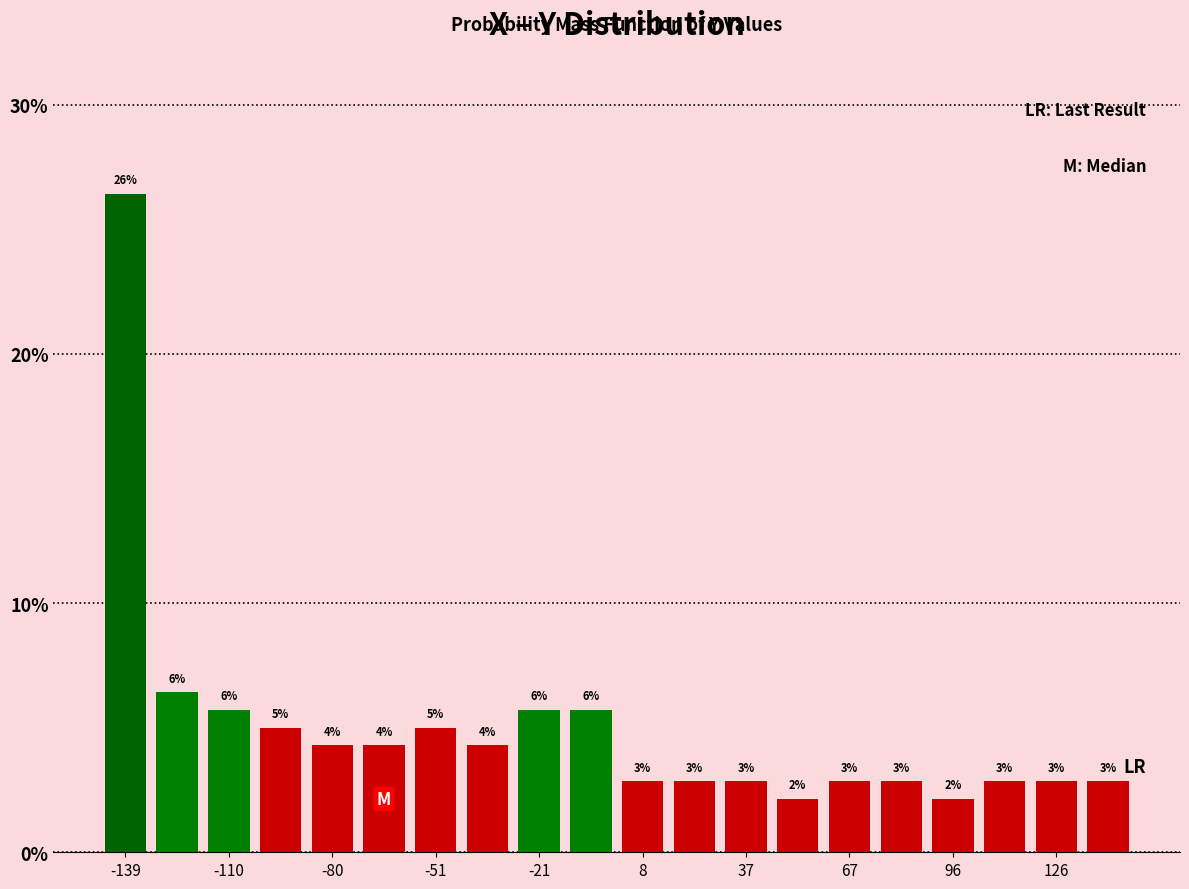

Around what value on the x-axis is the tallest bar? Give the approximate position of its centre, as read against the axis.

-140